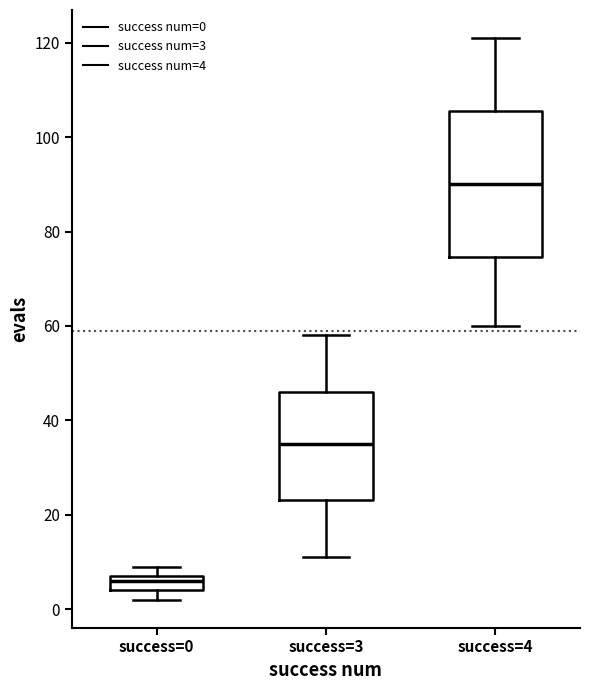

Reading left to right, transcribe this box plot: for each box, give where its median line is, the range the box spans, and where its two whiskers end, as read against the y-axis. The values are not printed on the chart, so give them approximately, as read against the axis.

success=0: median 6, box 4 to 8, whiskers 2 to 10
success=3: median 36, box 24 to 46, whiskers 12 to 58
success=4: median 90, box 74 to 106, whiskers 60 to 122